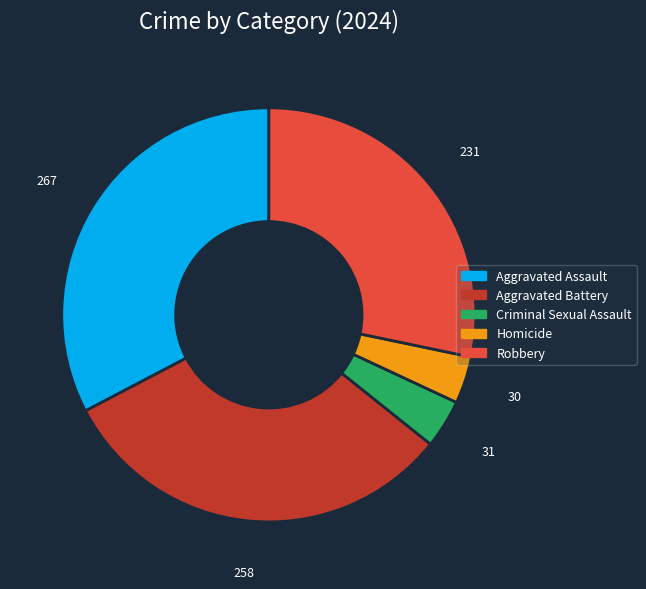

Between Criminal Sexual Assault and Aggravated Battery, which is larger?

Aggravated Battery